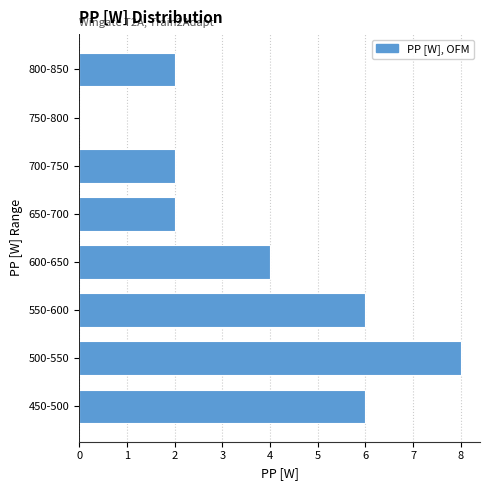

Reading bottom to top, transcribe all the data shown in this chart.

450-500=6	500-550=8	550-600=6	600-650=4	650-700=2	700-750=2	750-800=0	800-850=2